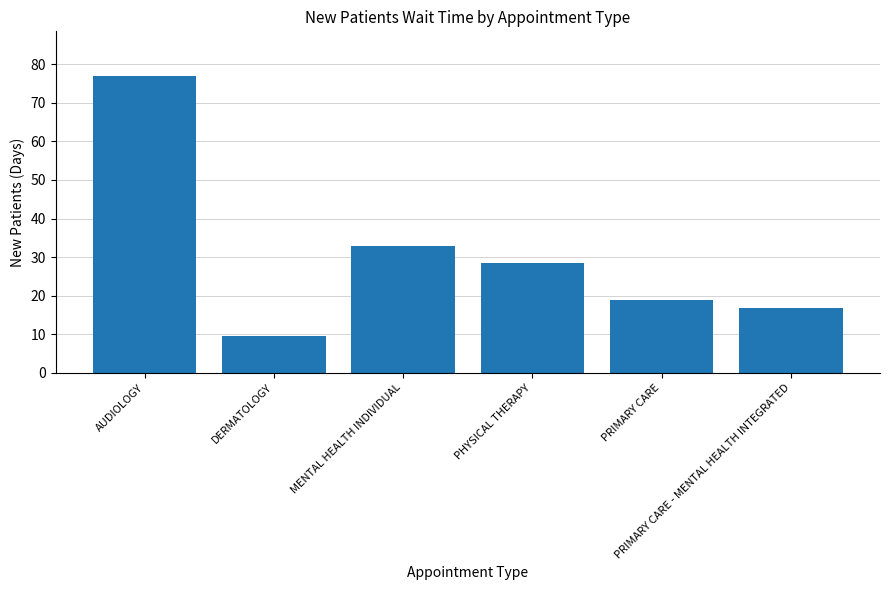

What is the difference between the maximum and minimum values?

67.5